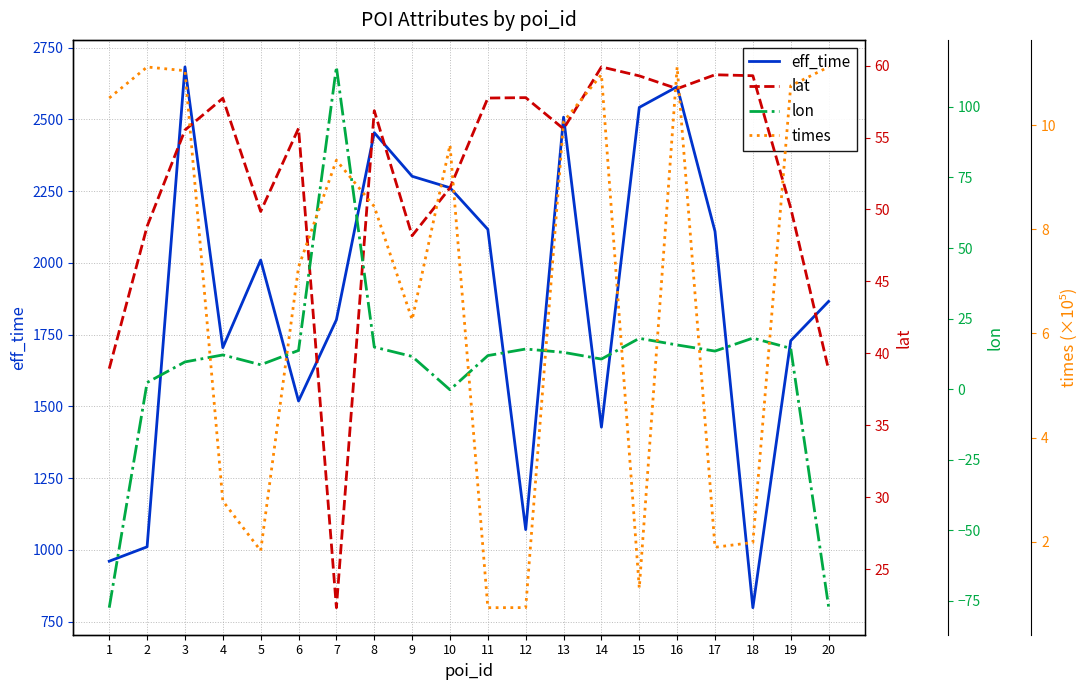

At how many categories does at least one series exceed 2207?

7